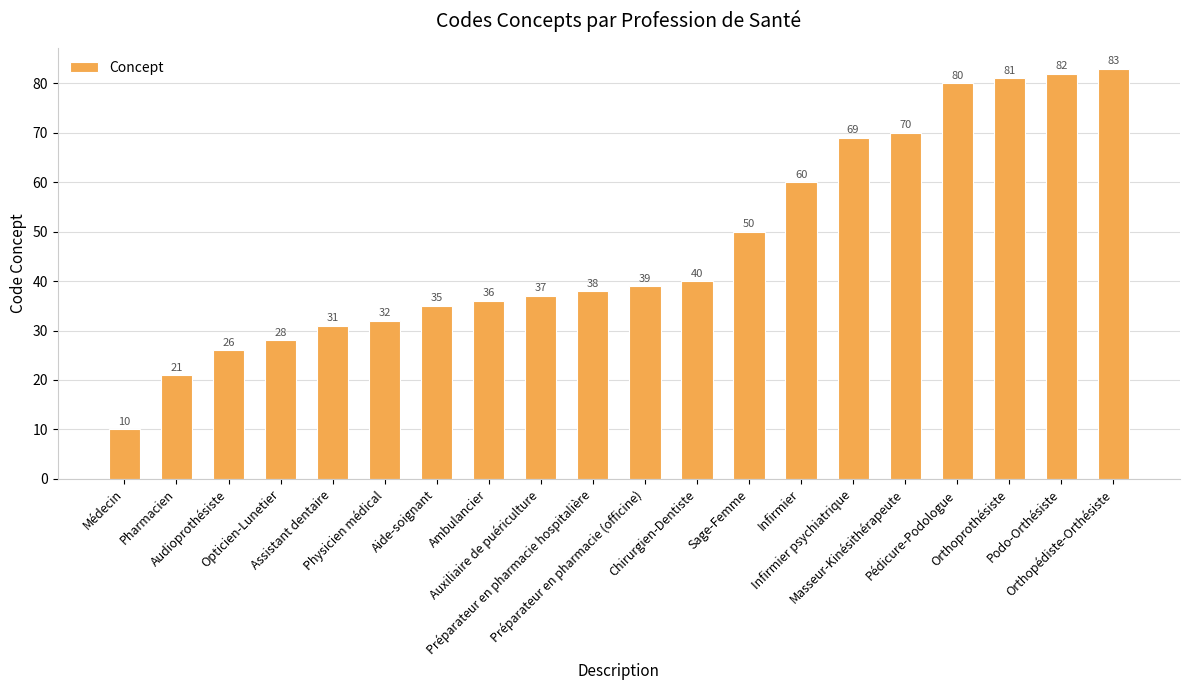

List the labels in order of value, largest first.

Orthopédiste-Orthésiste, Podo-Orthésiste, Orthoprothésiste, Pédicure-Podologue, Masseur-Kinésithérapeute, Infirmier psychiatrique, Infirmier, Sage-Femme, Chirurgien-Dentiste, Préparateur en pharmacie (officine), Préparateur en pharmacie hospitalière, Auxiliaire de puériculture, Ambulancier, Aide-soignant, Physicien médical, Assistant dentaire, Opticien-Lunetier, Audioprothésiste, Pharmacien, Médecin